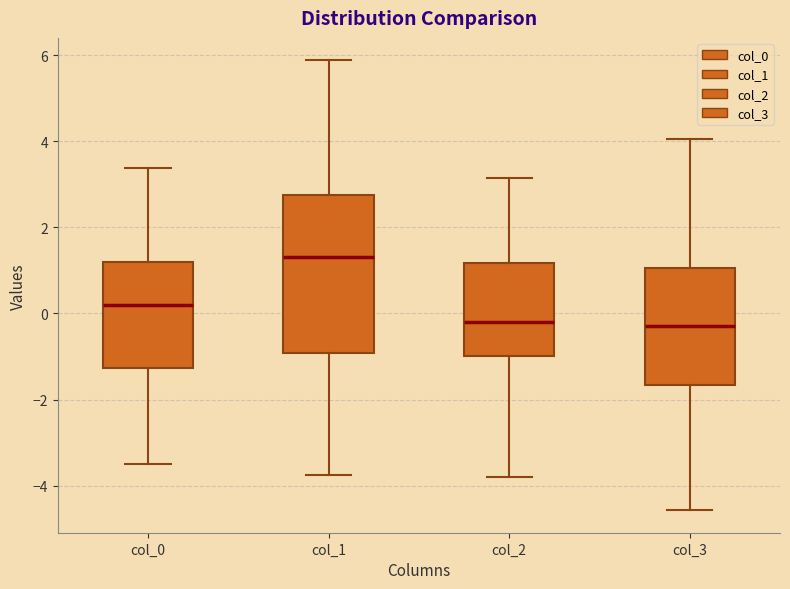

Where is the lower edge of the box for col_2 on the y-axis? The values are not printed on the chart, so give them approximately, as read against the axis.

-1.0